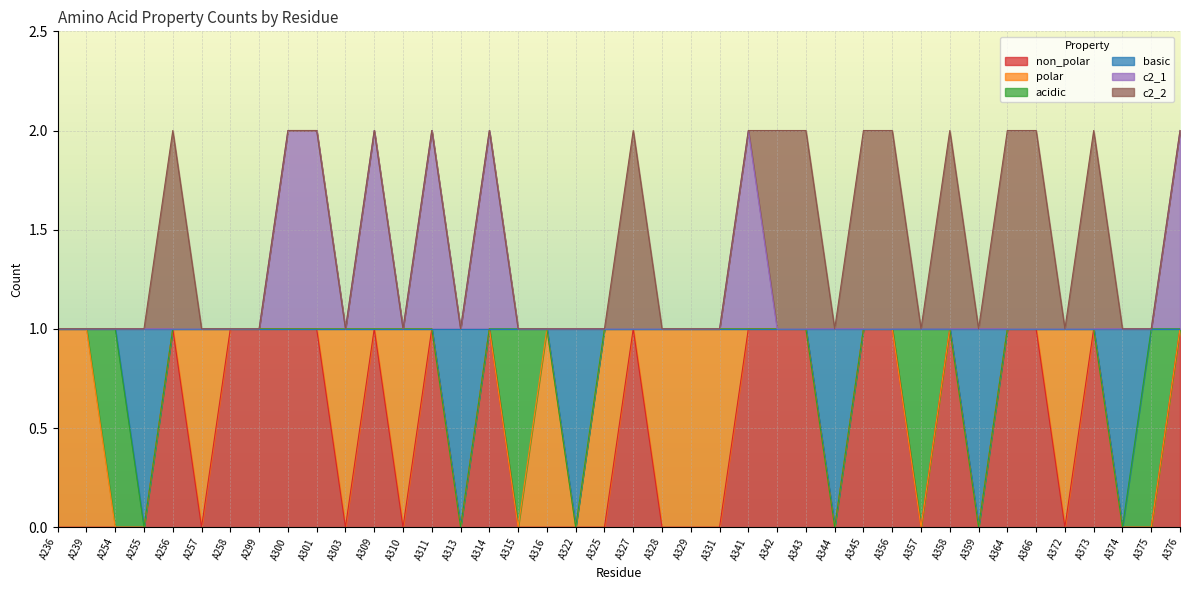

True or false: c2_1 and non_polar intersect in this chart.

False